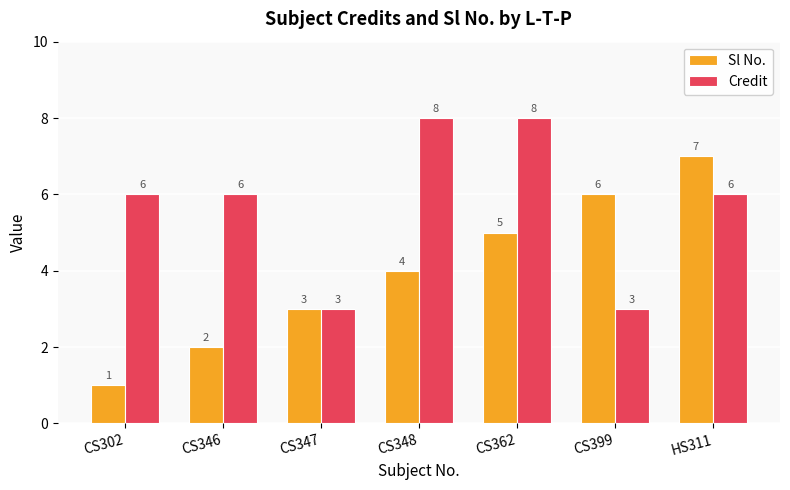

How many Credit values are between 3 and 8?

7